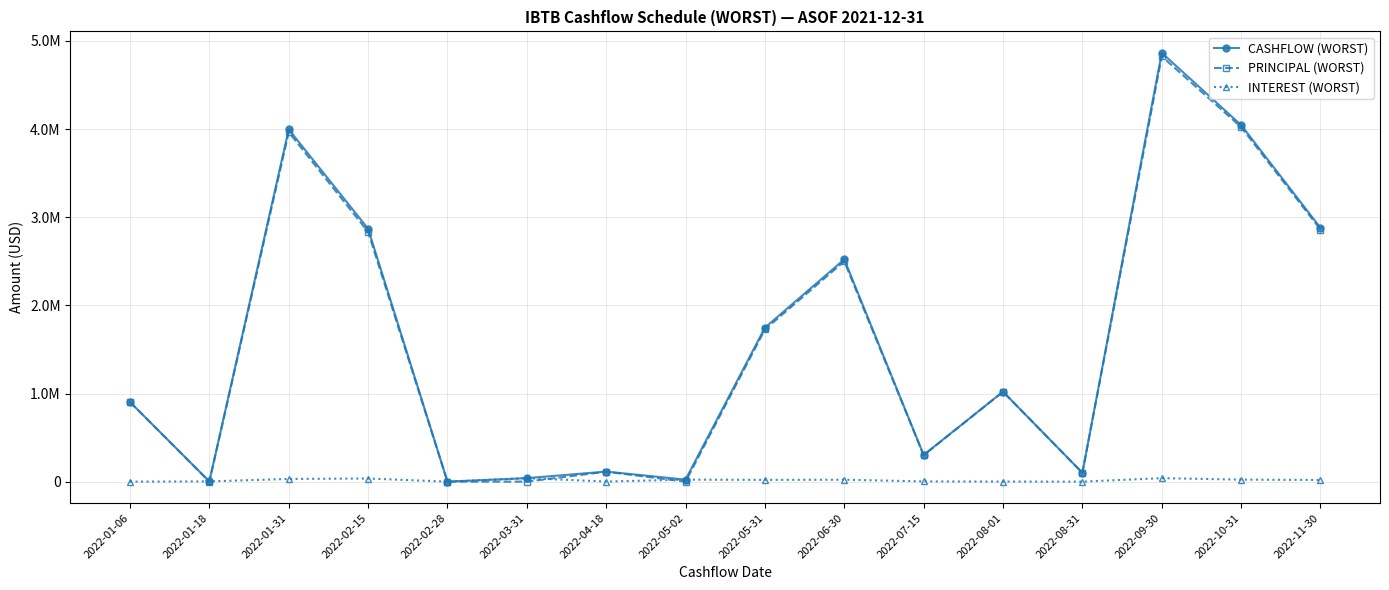

Where does the CASHFLOW (WORST) series first go above 1020637?

2022-01-31